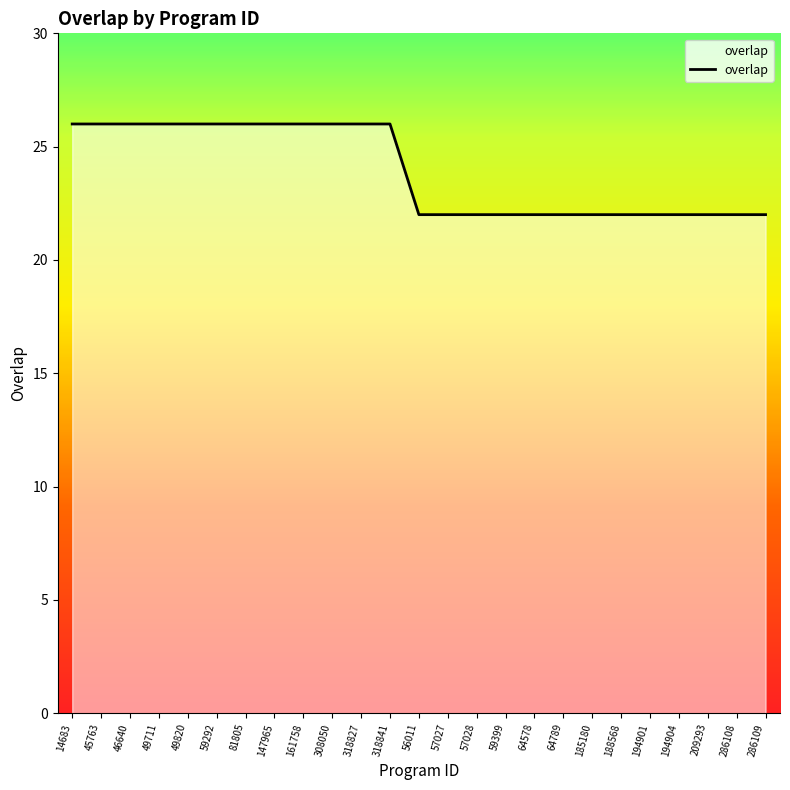

The value at 209293 is 22. True or false?

True